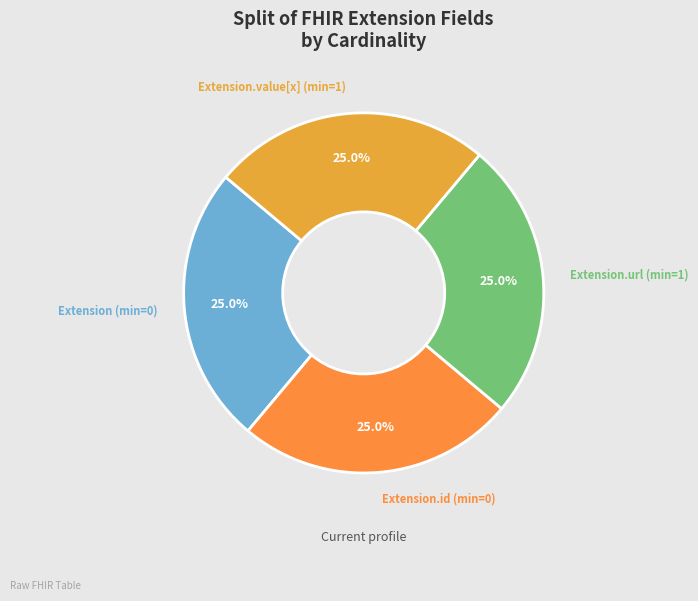

What is the ratio of the value at Extension.url (min=1) to the value at Extension.id (min=0)?

1.0